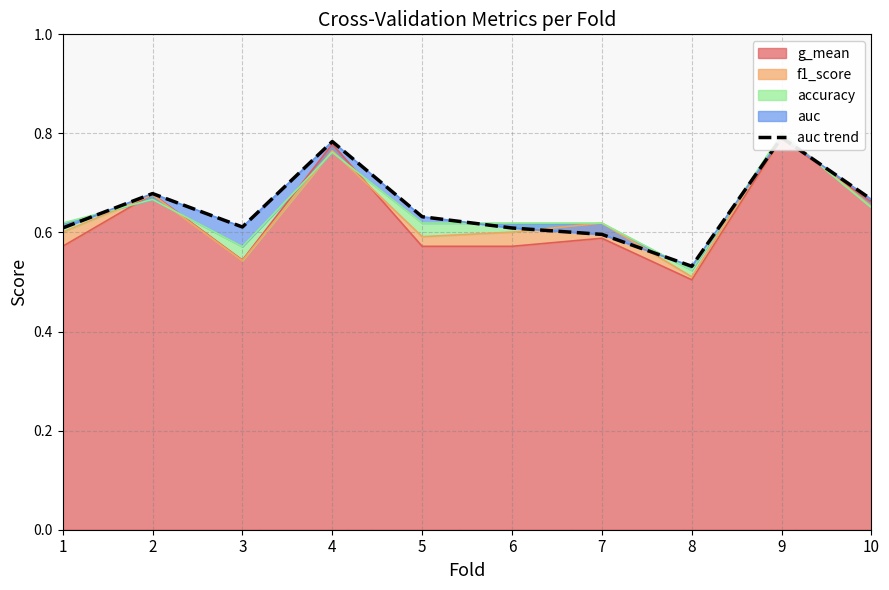

Where is the data nearest to the value 0?

8